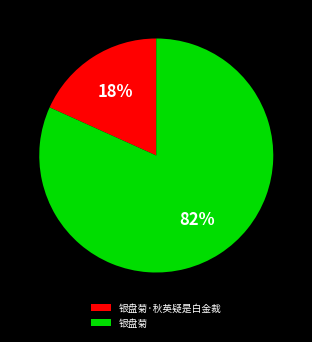

Rank the categories by value from highest to lowest.

银盘菊, 银盘菊·秋英疑是白金裁